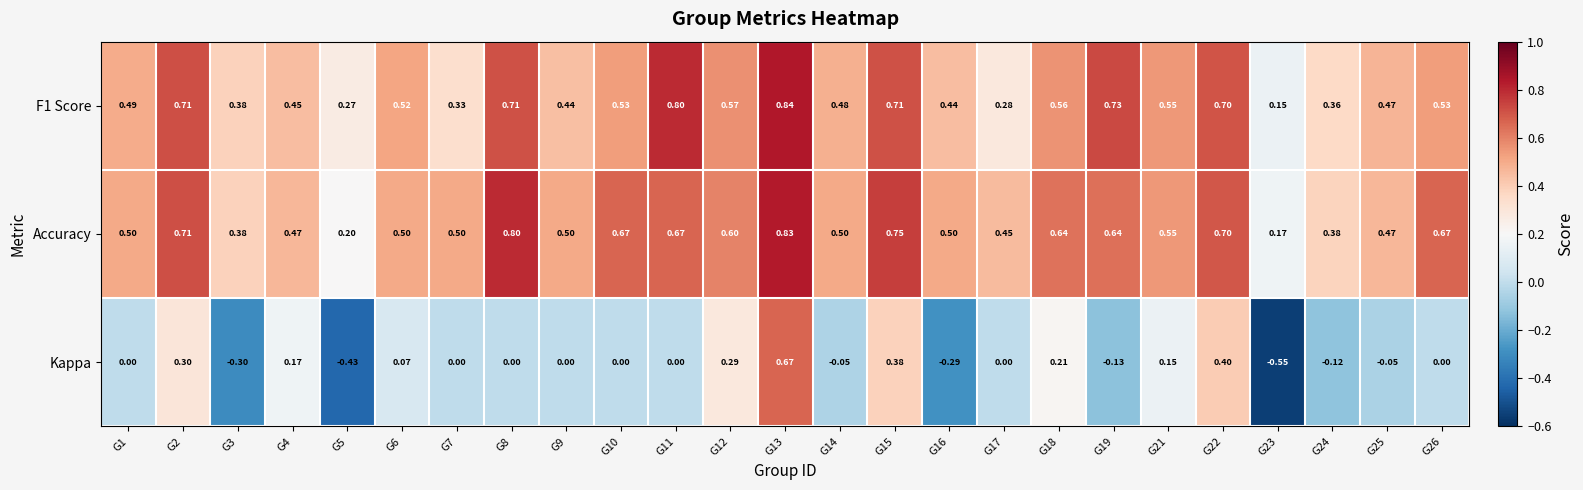

Between G2 and G6, which series saw the biggest shift?

Kappa